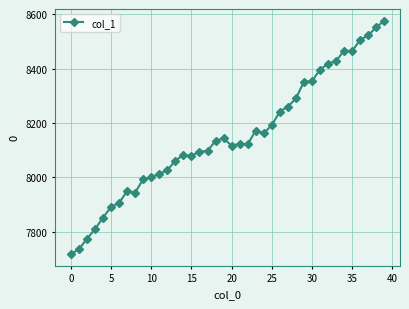

What is the difference between the maximum and second lowest values?

840